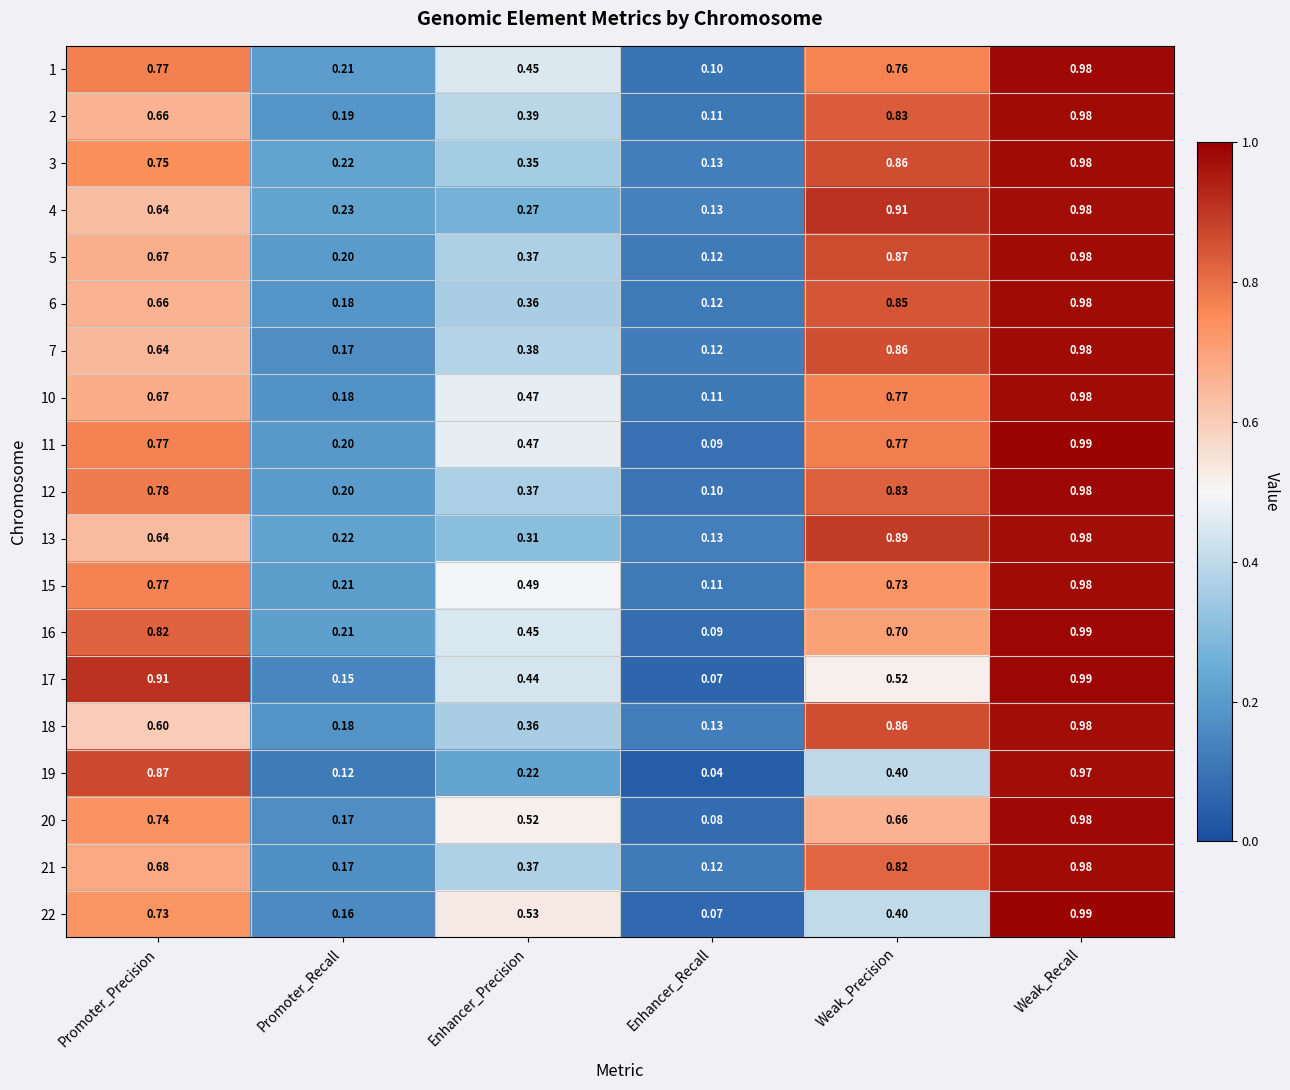

Which category has the lowest value in the 11 series?

Enhancer_Recall